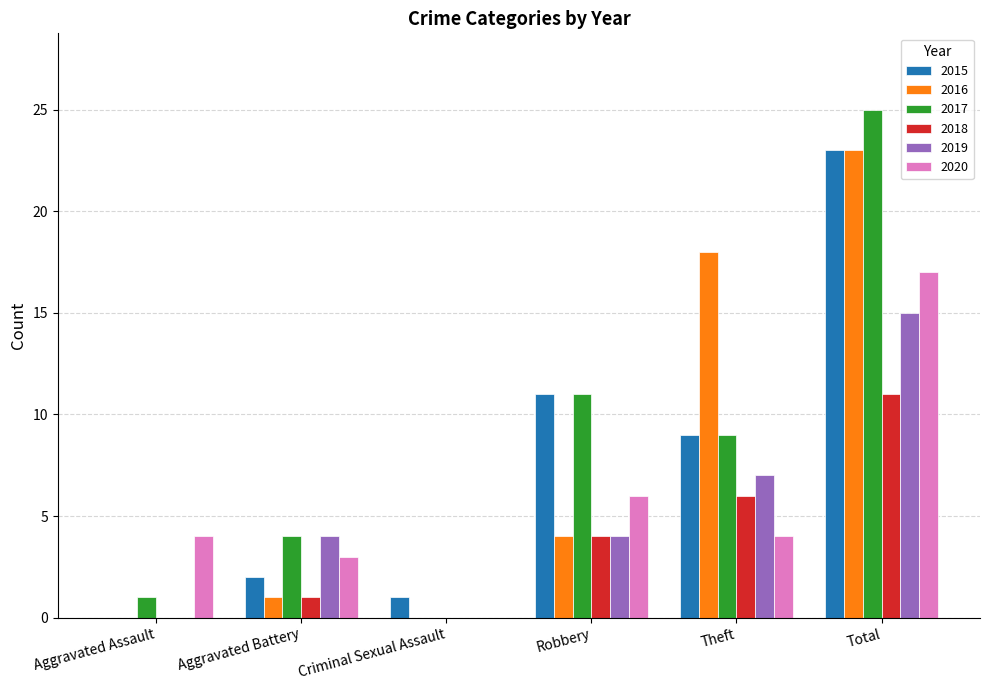

The 2016 series shows 0 at Criminal Sexual Assault. True or false?

True